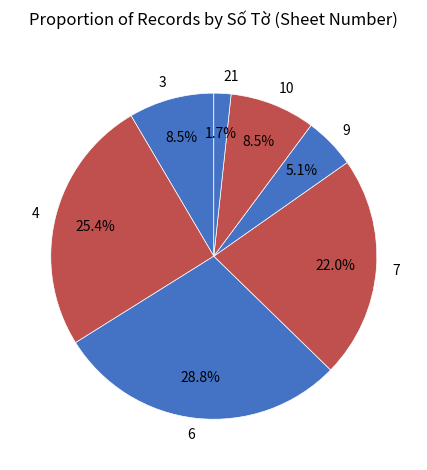

True or false: 10 accounts for 20% of the total.

False